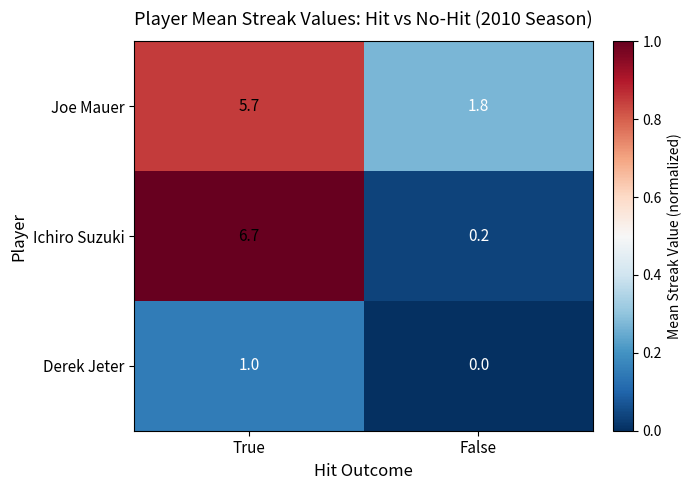

Reading left to right, list all the values displayed in this chart.

Joe Mauer: 5.7	1.8
Ichiro Suzuki: 6.7	0.2
Derek Jeter: 1.0	0.0